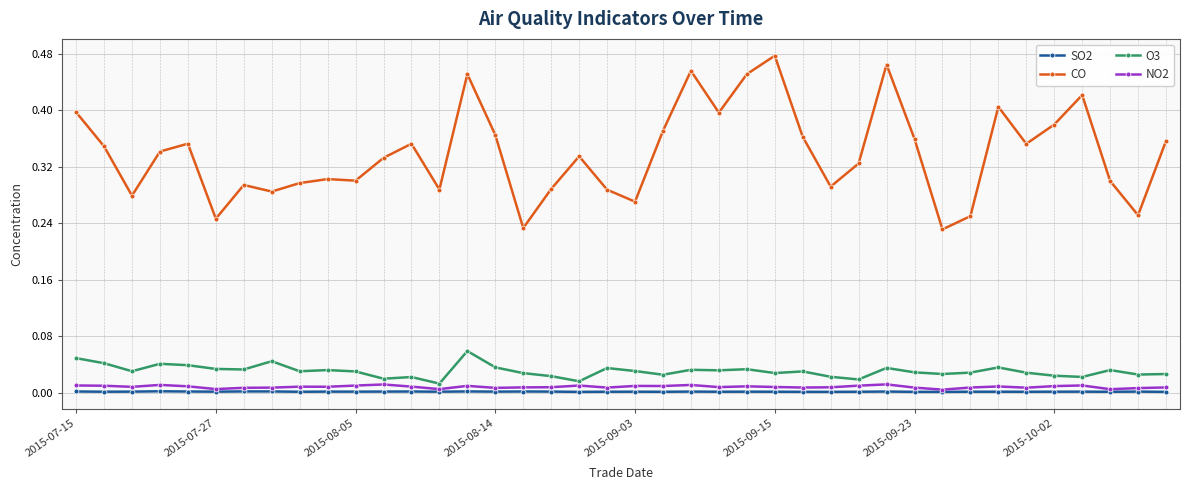

How many lines are shown in the chart?

4